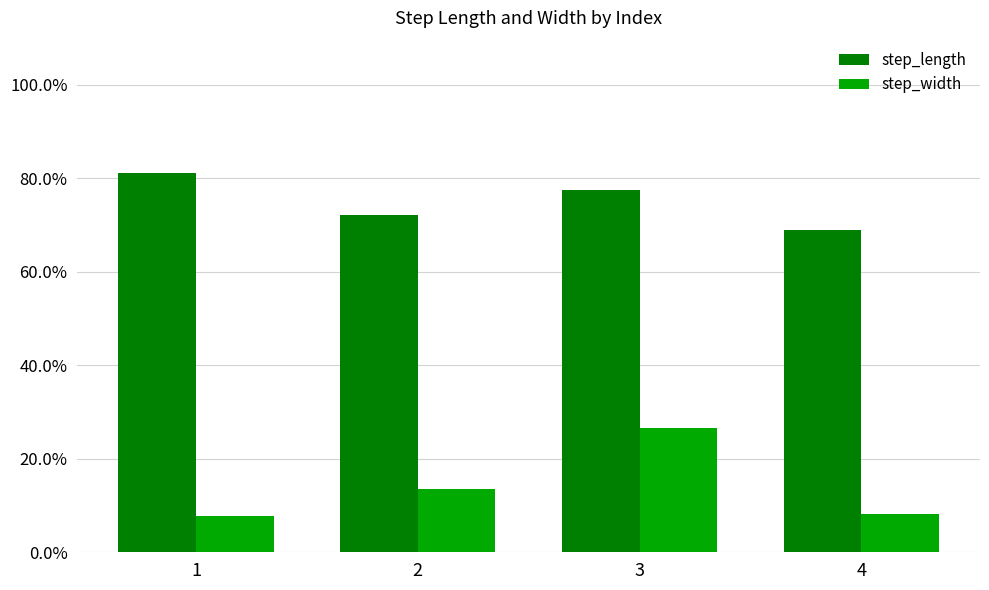

What is the approximate value of step_length at 2?

0.7